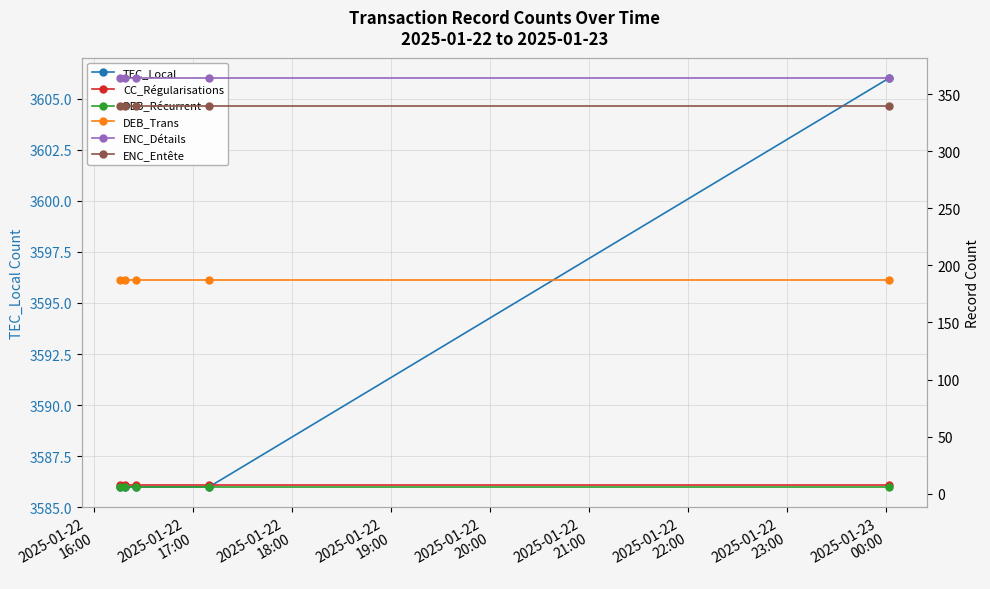

What is the maximum value for TEC_Local?

3606